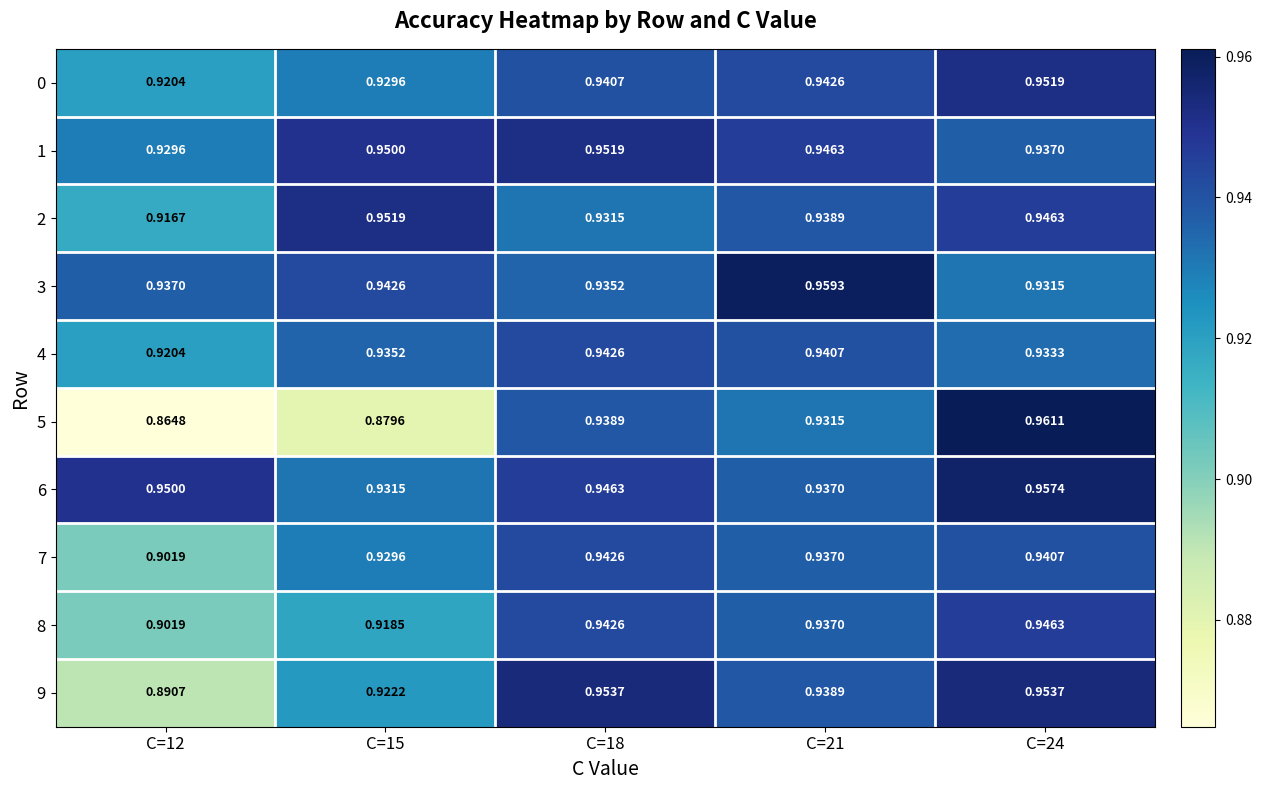

Which series has the largest total across all categories?

6